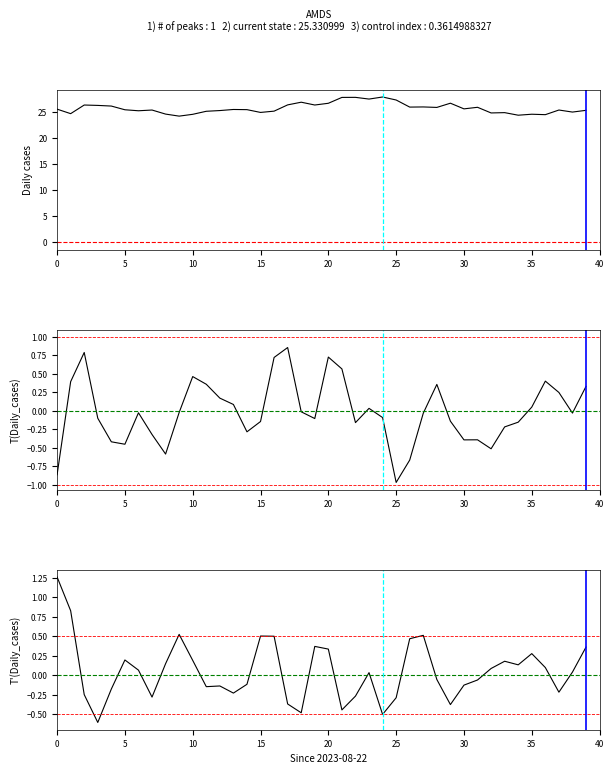

Which category has the highest value across all series?

24